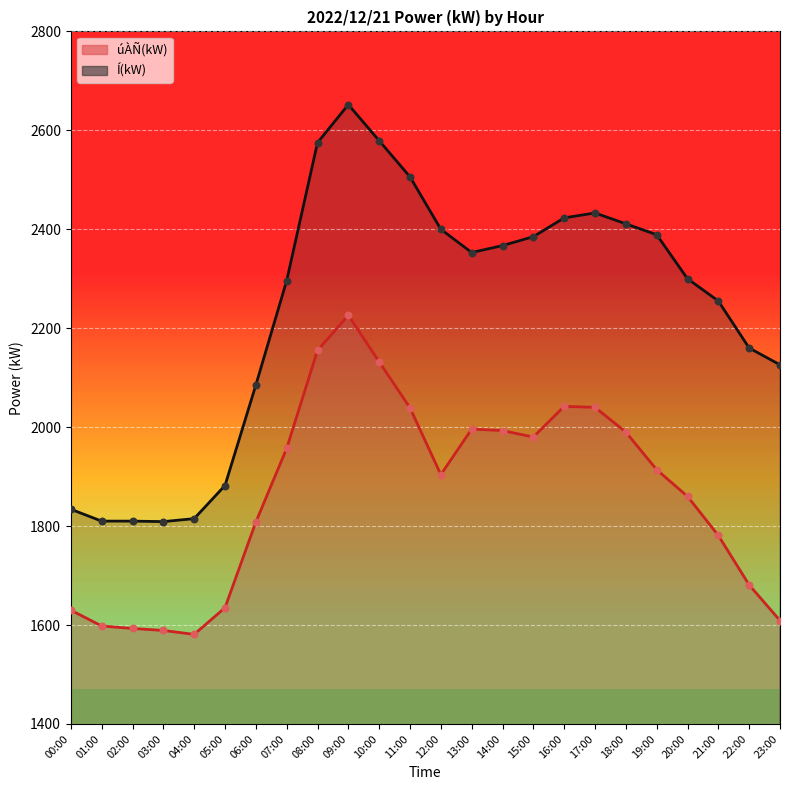

Which series contains the lowest Y value?

úÀÑ(kW)